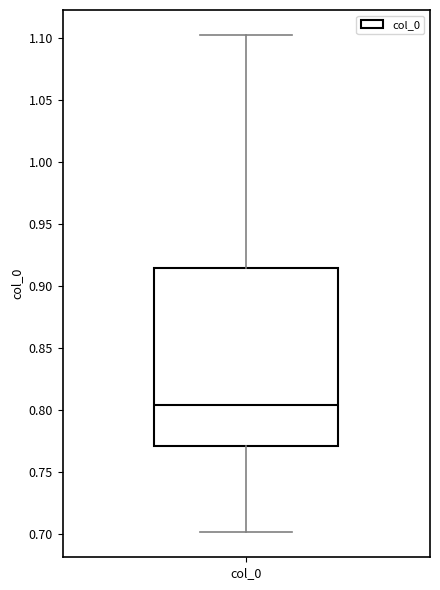

Where does the upper whisker of the box for col_0 end on the y-axis? The values are not printed on the chart, so give them approximately, as read against the axis.

1.105